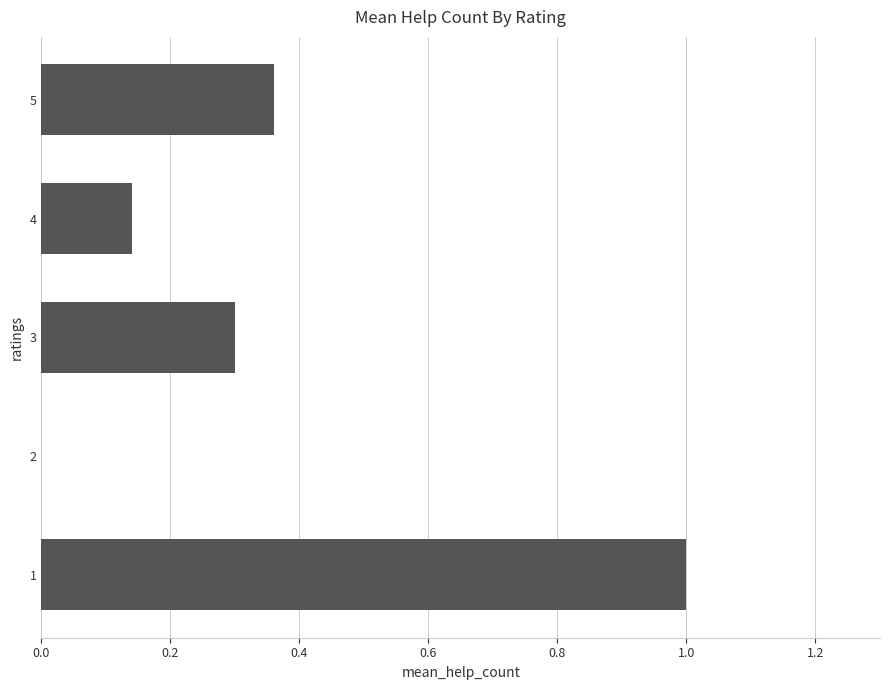

Does the chart contain stacked bars?

No